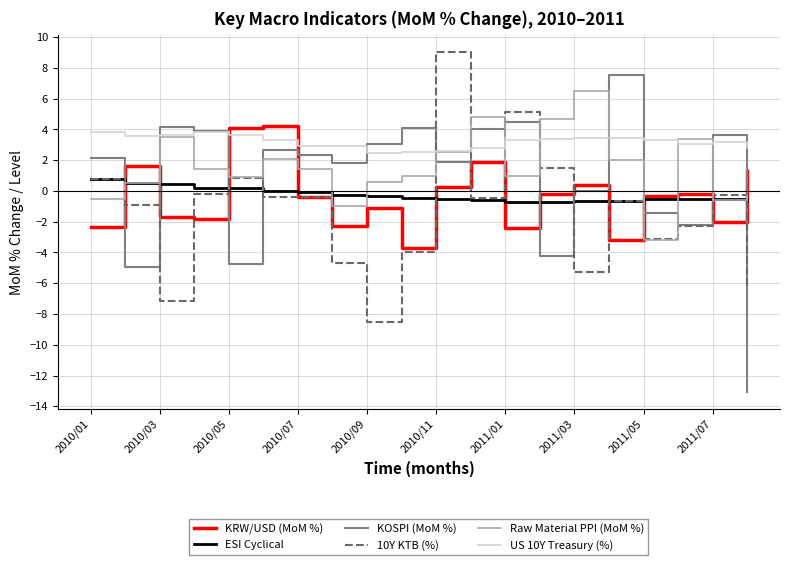

List the series in order of their peak value, lowest first.

ESI Cyclical, US 10Y Treasury (%), KRW/USD (MoM %), Raw Material PPI (MoM %), KOSPI (MoM %), 10Y KTB (%)